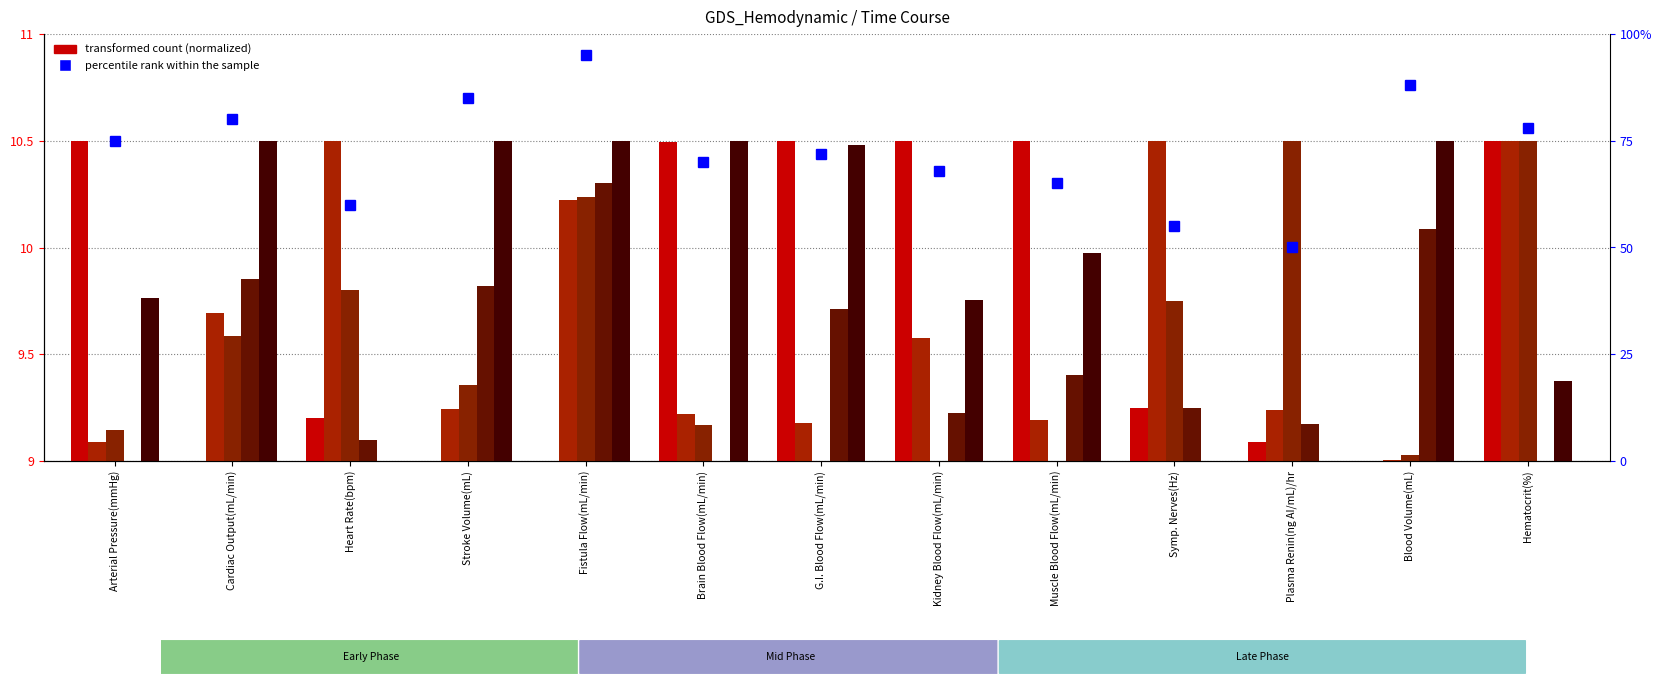

The value of 1 Week at Brain Blood Flow(mL/min) is 9.0. True or false?

True